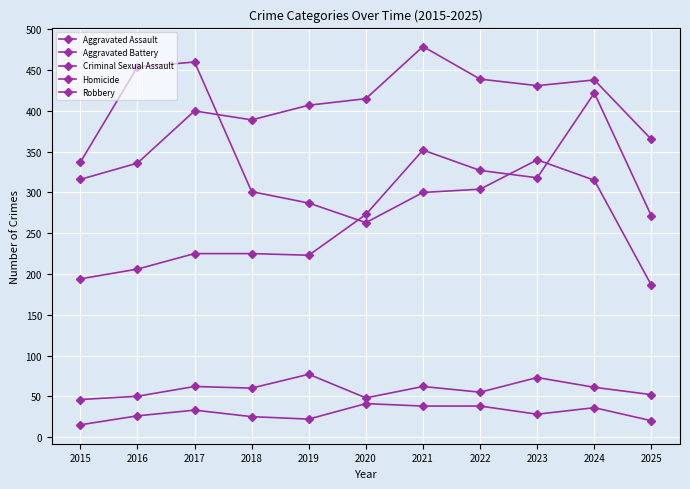

Reading left to right, transcribe all the data shown in this chart.

Aggravated Assault: 194	206	225	225	223	273	352	327	318	422	271
Aggravated Battery: 316	336	400	389	407	415	479	439	431	438	365
Criminal Sexual Assault: 46	50	62	60	77	48	62	55	73	61	52
Homicide: 15	26	33	25	22	41	38	38	28	36	20
Robbery: 337	454	460	301	287	263	300	304	340	315	186